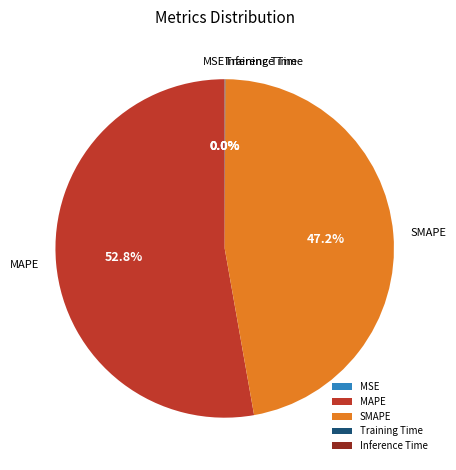

What percentage is NOT represented by MAPE?

47.2%